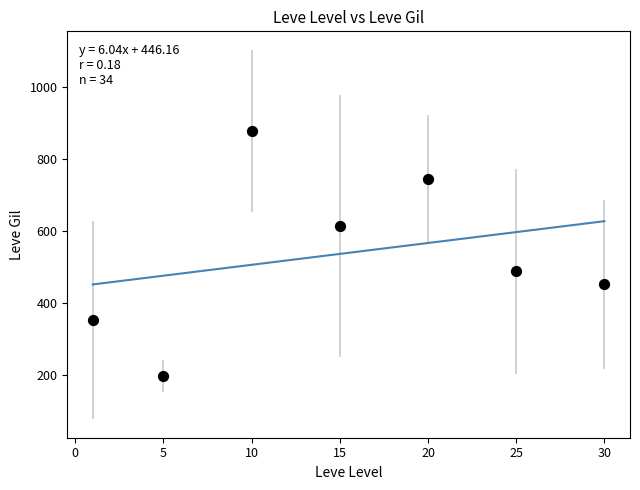

What is the average X value?

15.1